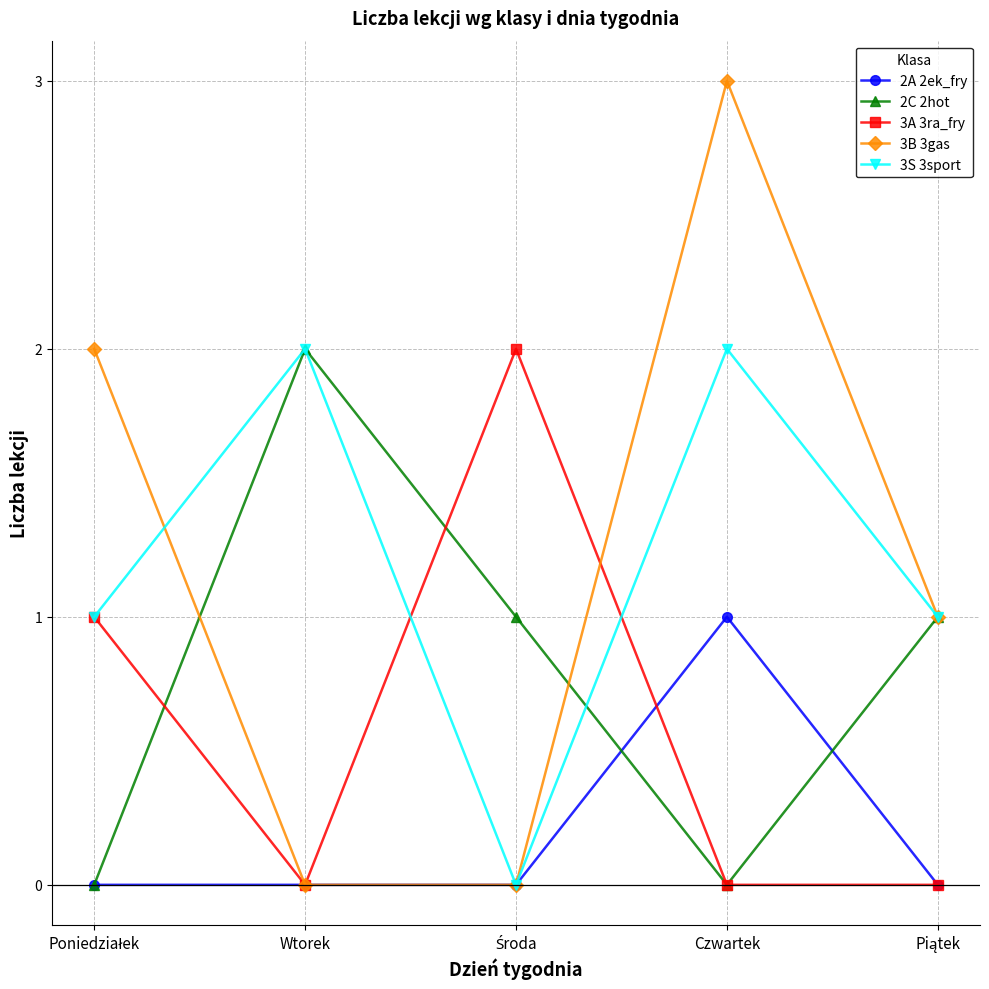

At how many categories does at least one series exceed 0?

5